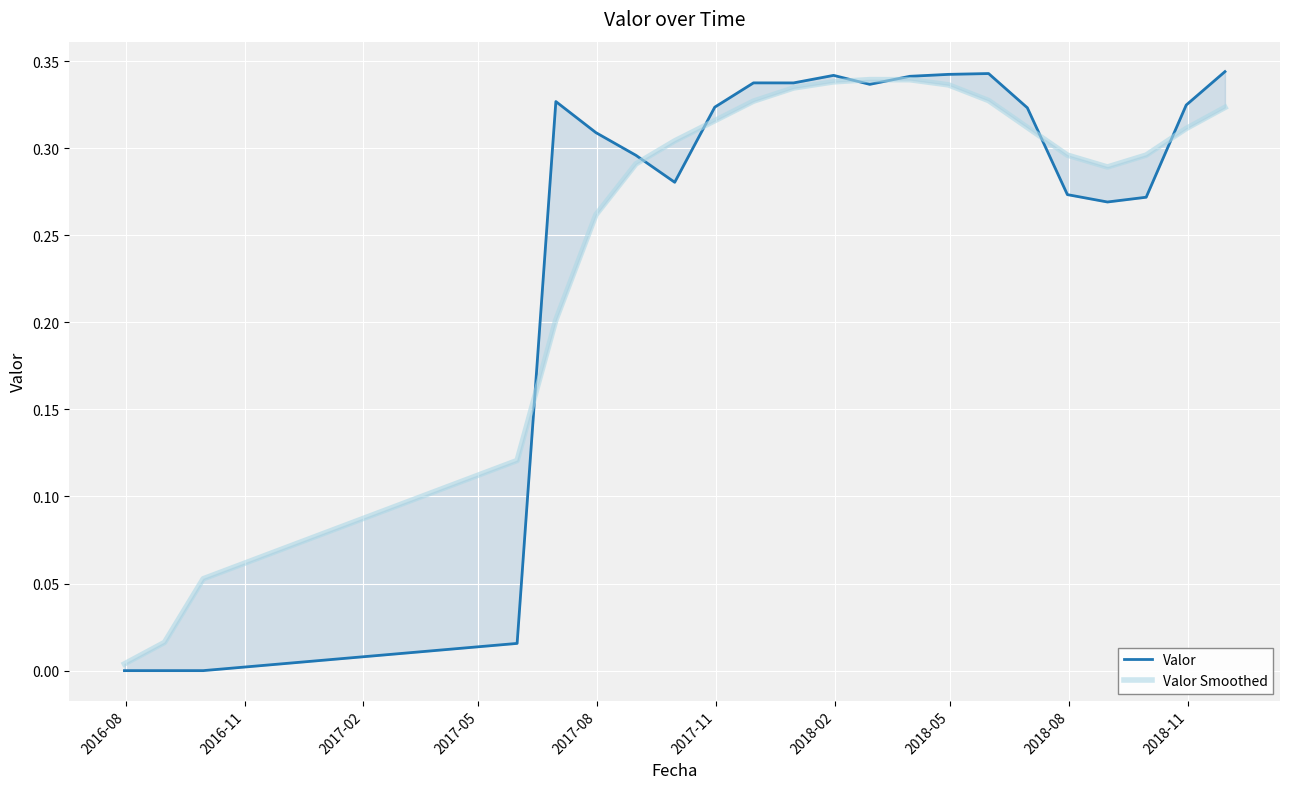

How many lines are shown in the chart?

2